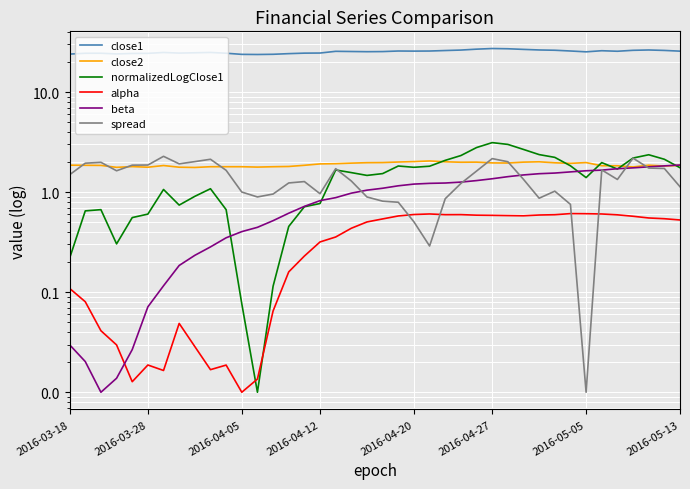

Is it true that beta equals 0.6 at 2016-04-05?

False